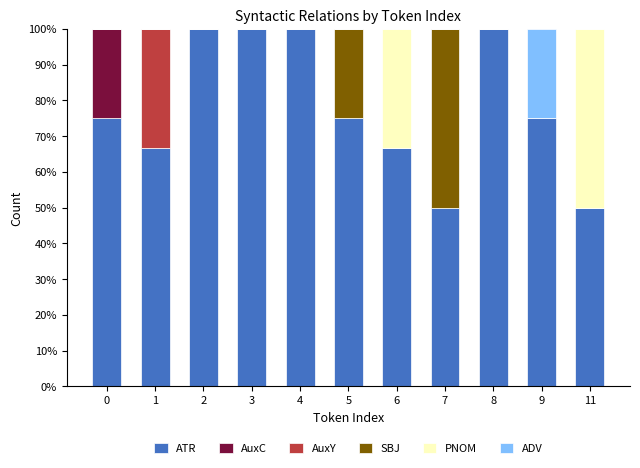

The ATR series shows 100.0 at 3. True or false?

True